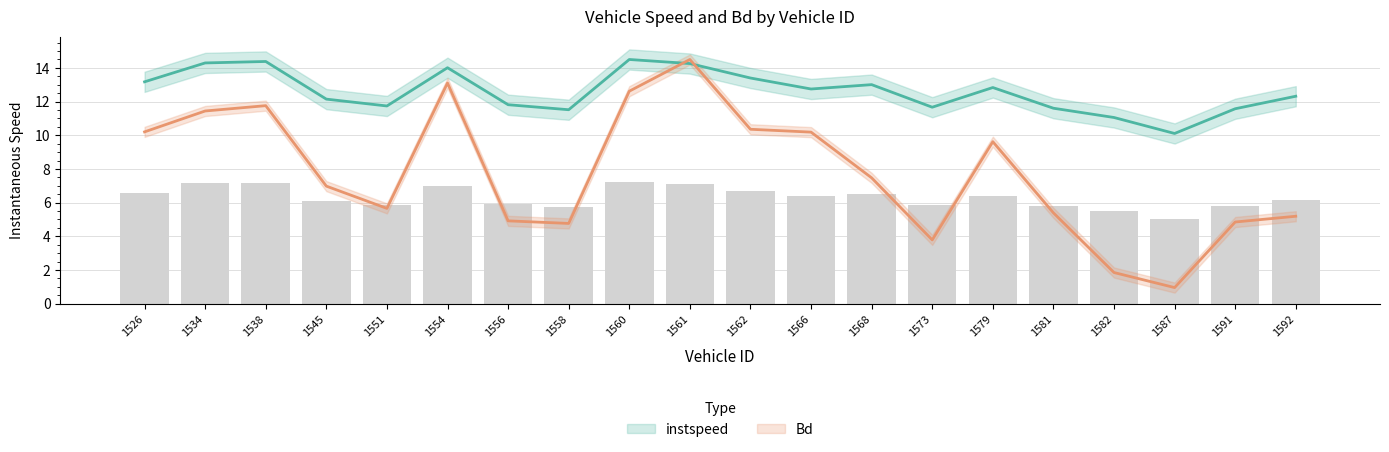

What is the difference between the maximum and minimum values in the Bd series?

13.5